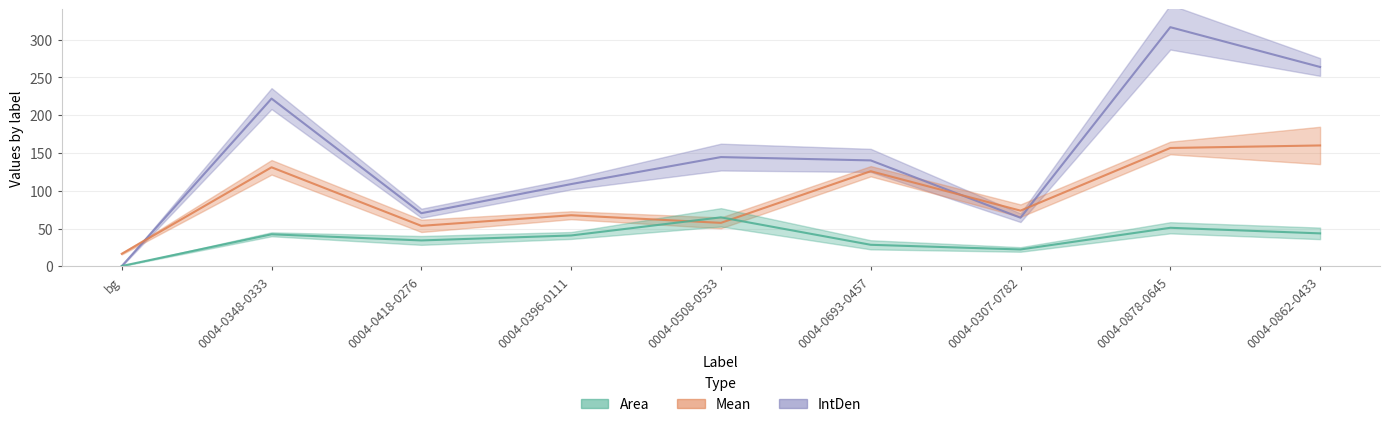

What is the sum of the Mean values at 0004-0396-0111 and 0004-0418-0276?

121.2